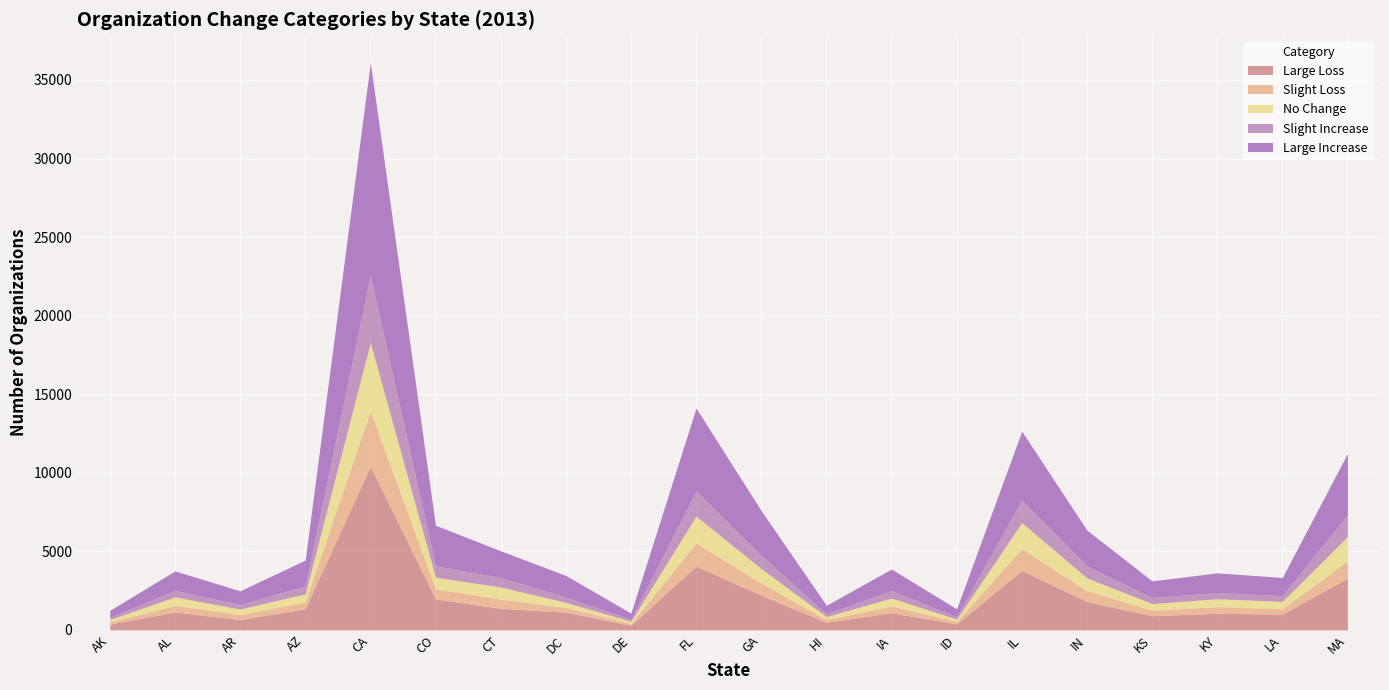

Reading left to right, transcribe all the data shown in this chart.

Large Loss: AK=364	AL=1136	AR=659	AZ=1339	CA=10415	CO=1970	CT=1366	DC=1130	DE=286	FL=4062	GA=2202	HI=483	IA=1088	ID=379	IL=3777	IN=1796	KS=902	KY=1054	LA=995	MA=3299
Slight Loss: AK=142	AL=414	AR=315	AZ=447	CA=3524	CO=643	CT=589	DC=291	DE=123	FL=1463	GA=778	HI=159	IA=432	ID=151	IL=1393	IN=695	KS=348	KY=421	LA=351	MA=1088
No Change: AK=150	AL=546	AR=347	AZ=508	CA=4342	CO=737	CT=773	DC=326	DE=137	FL=1717	GA=916	HI=200	IA=504	ID=151	IL=1658	IN=812	KS=424	KY=503	LA=463	MA=1553
Slight Increase: AK=131	AL=413	AR=295	AZ=505	CA=4263	CO=728	CT=604	DC=331	DE=128	FL=1593	GA=845	HI=175	IA=475	ID=154	IL=1434	IN=752	KS=387	KY=396	LA=370	MA=1389
Large Increase: AK=455	AL=1241	AR=867	AZ=1644	CA=13556	CO=2581	CT=1701	DC=1385	DE=393	FL=5281	GA=2850	HI=545	IA=1374	ID=500	IL=4382	IN=2292	KS=1055	KY=1252	LA=1155	MA=3900